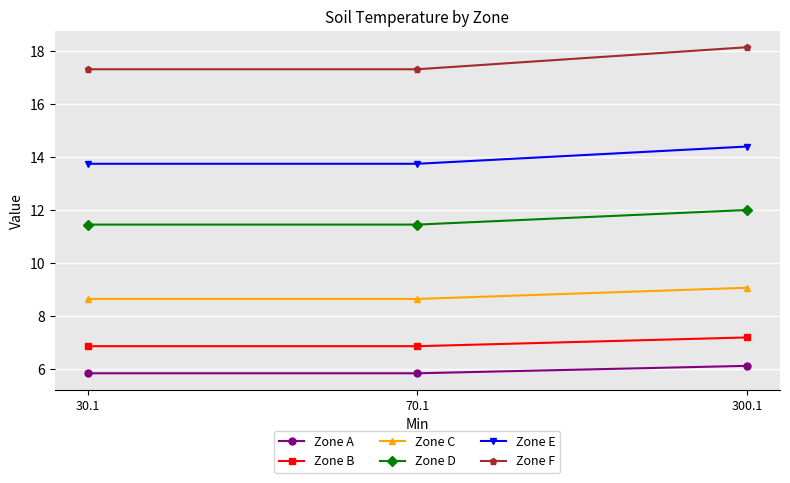

How many Zone D values are between 11 and 12?

3